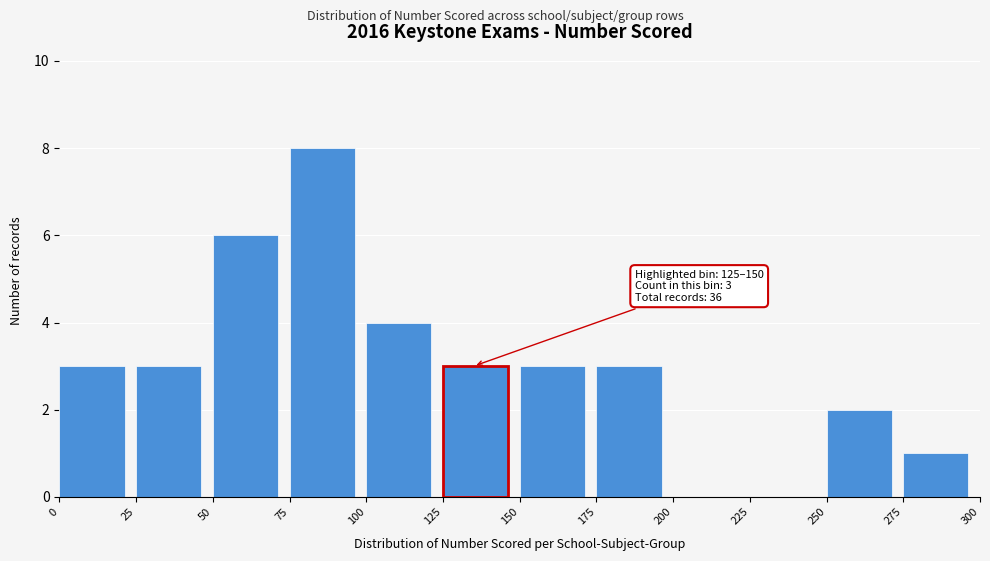

Which range on the x-axis has the tallest bar?

75 to 100